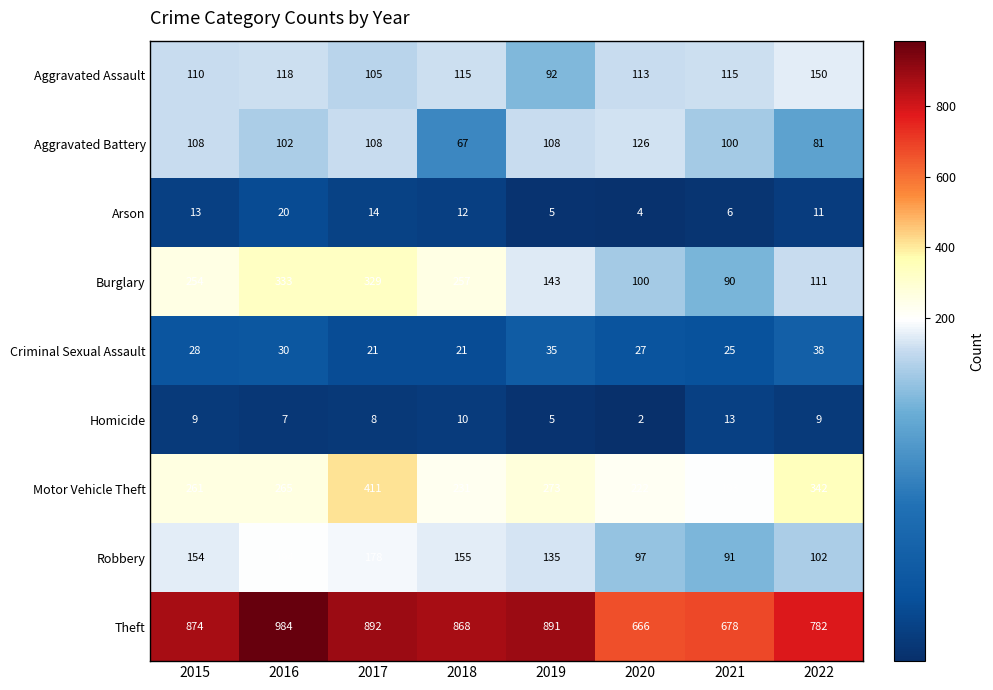

Which category has the lowest value across all series?

2020